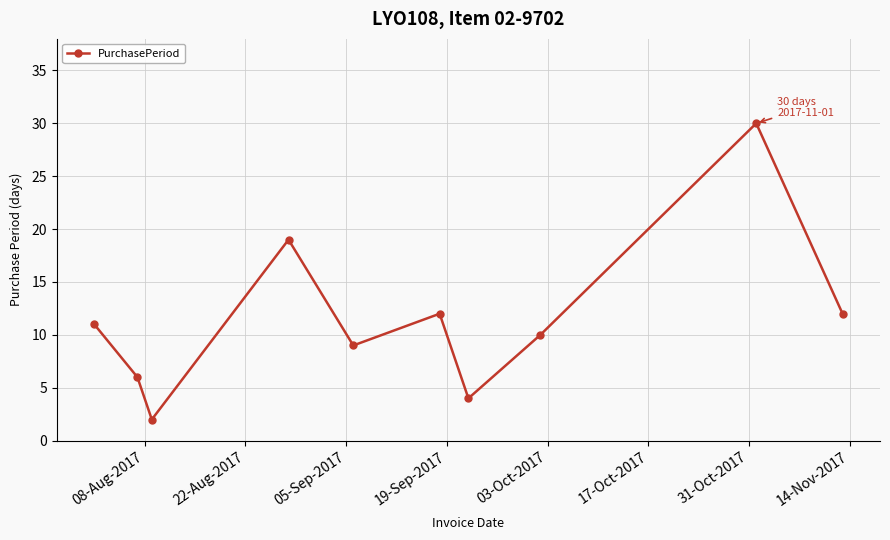

What is the greatest value displayed?

30